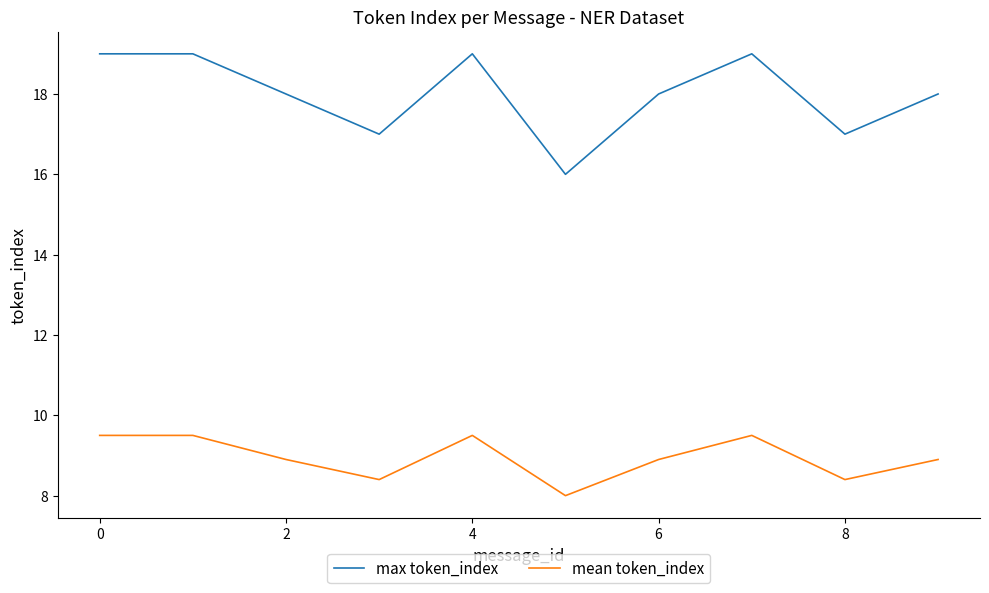

Rank the series by their average value, from lowest to highest.

mean token_index, max token_index